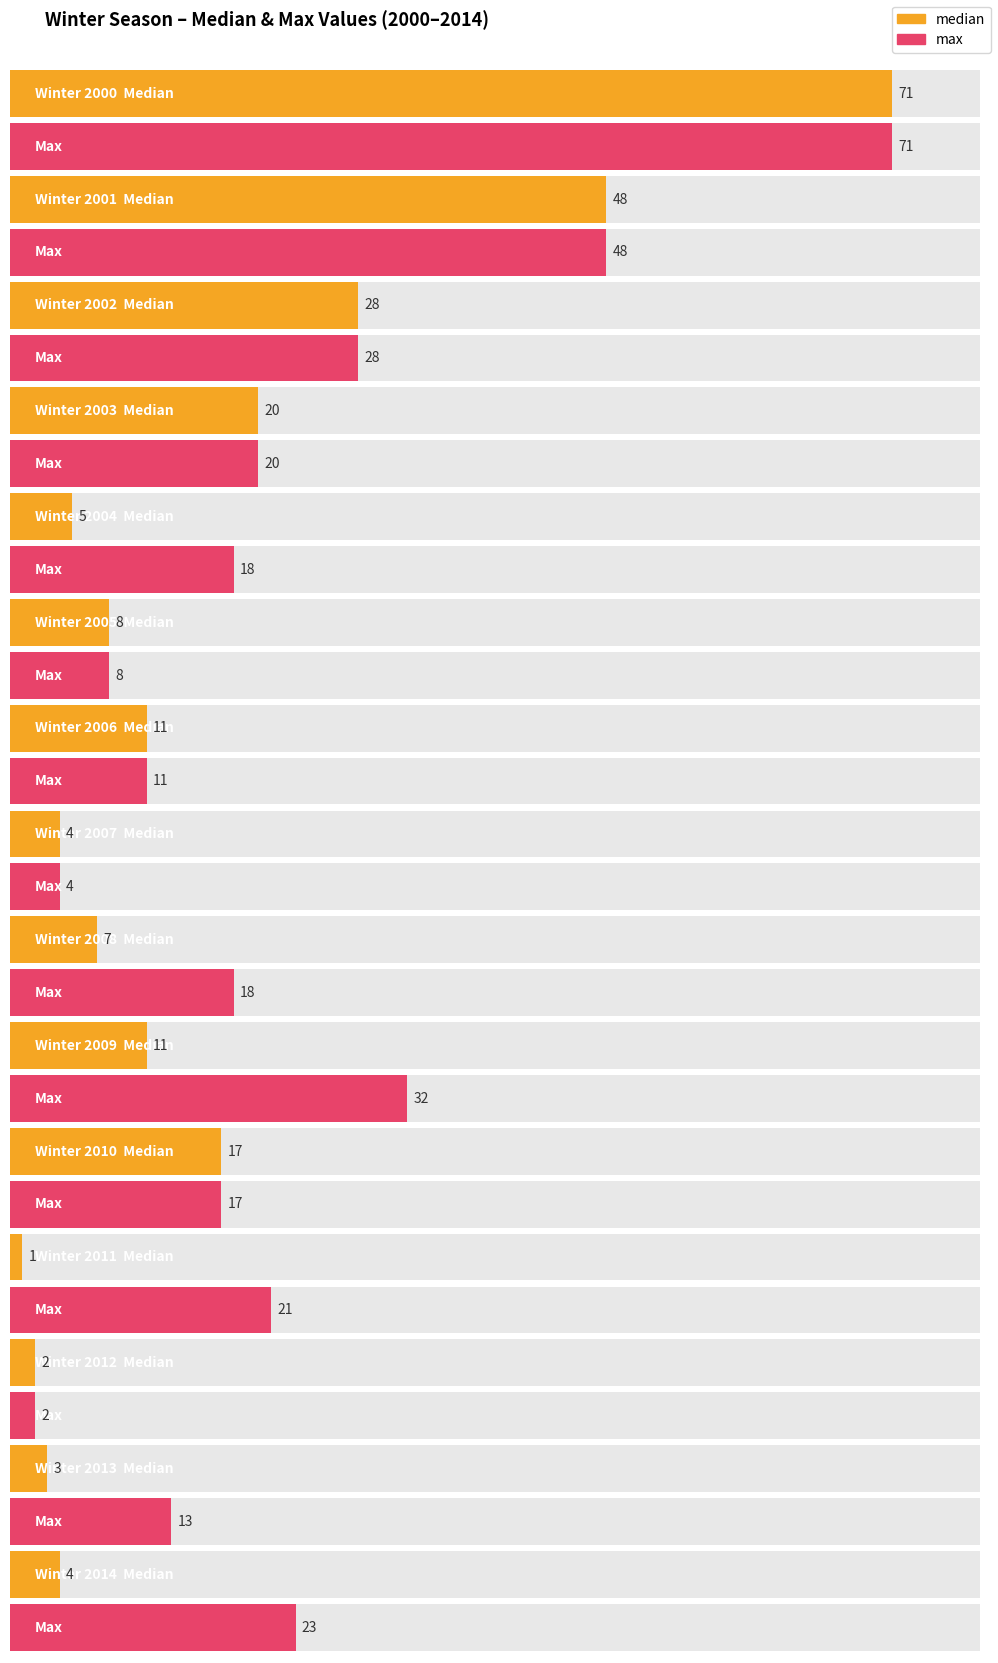

At which label is median closest to 35?

2002